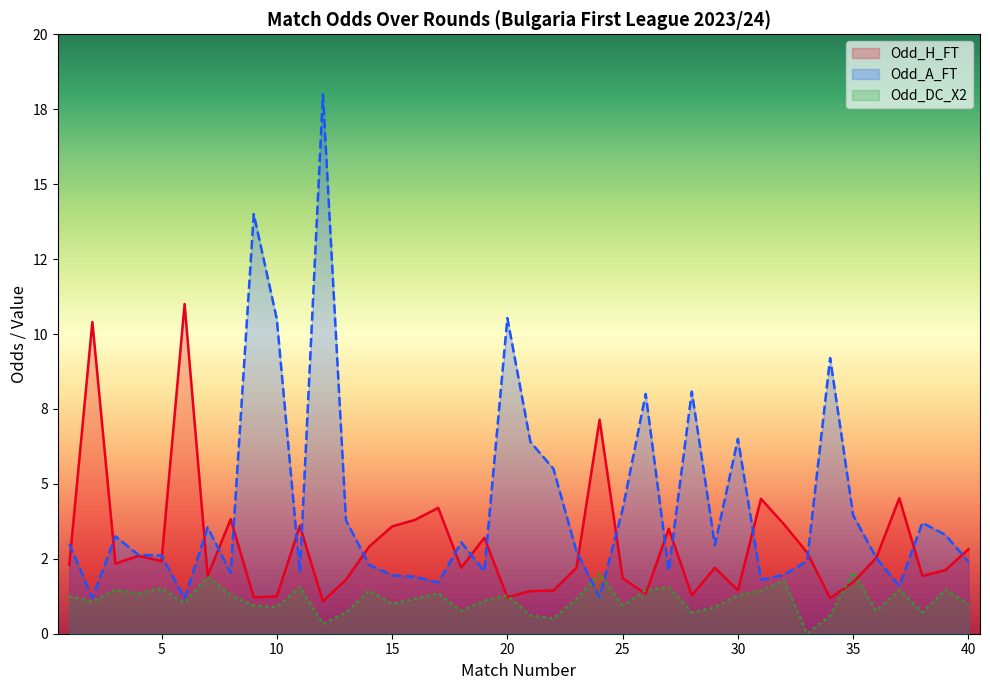

True or false: Odd_A_FT and Odd_DC_X2 intersect in this chart.

True